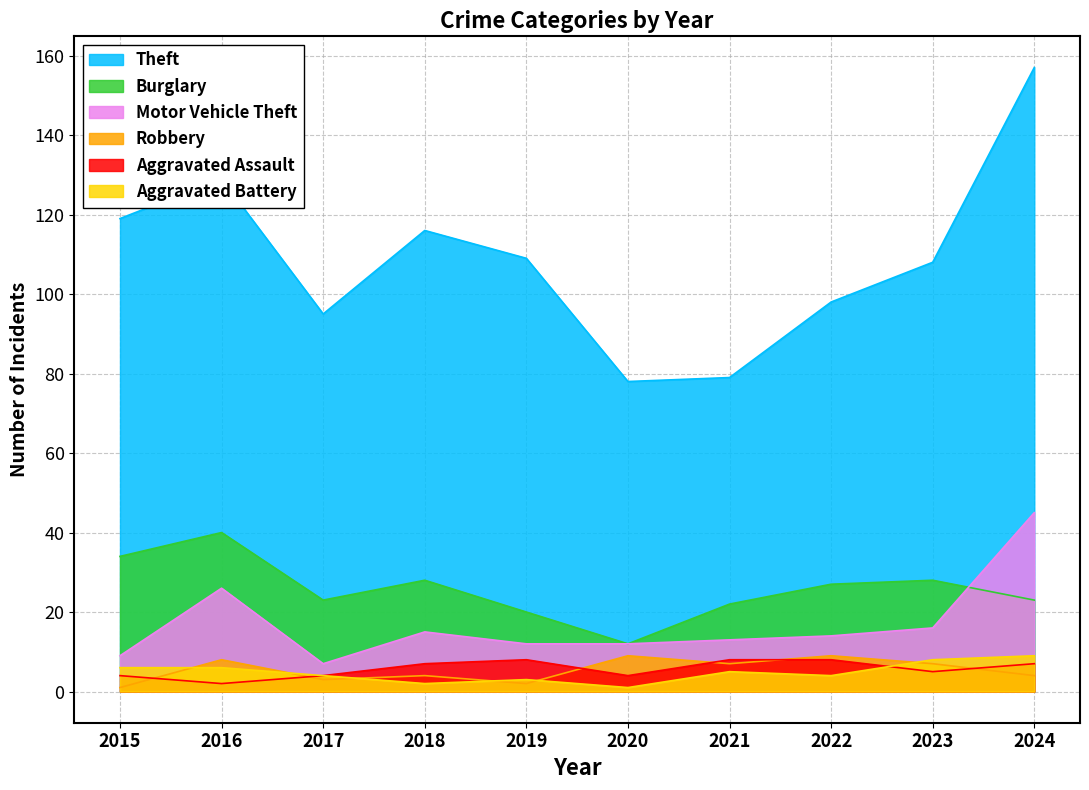

What is the sum of all Theft values?

1088